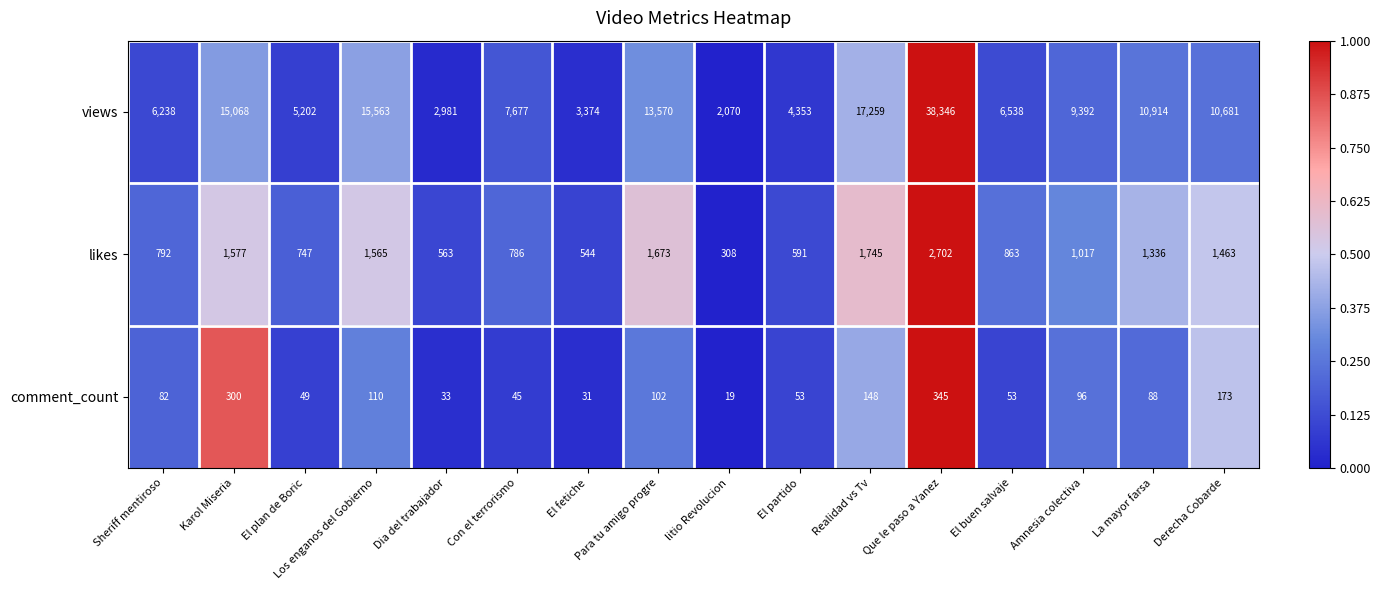

What is the greatest value displayed?

38346